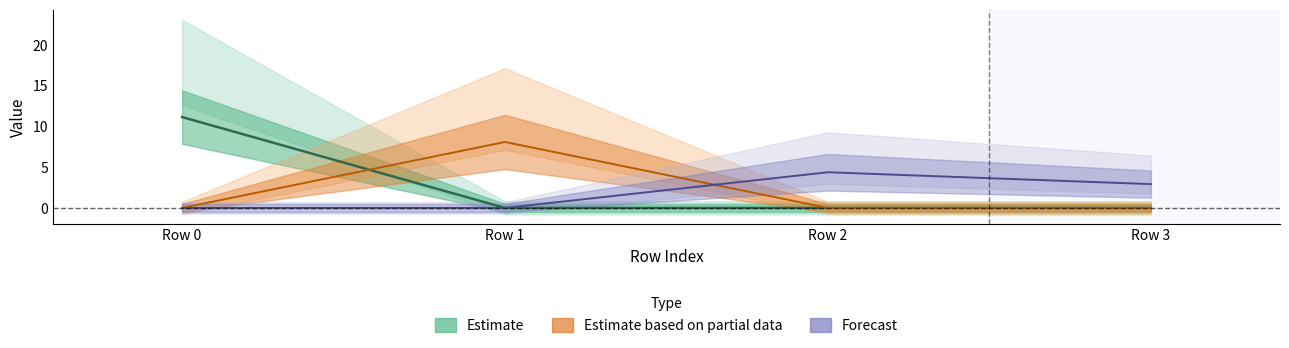

What is the value of the col_0 point at the 1st from the left?

11.2